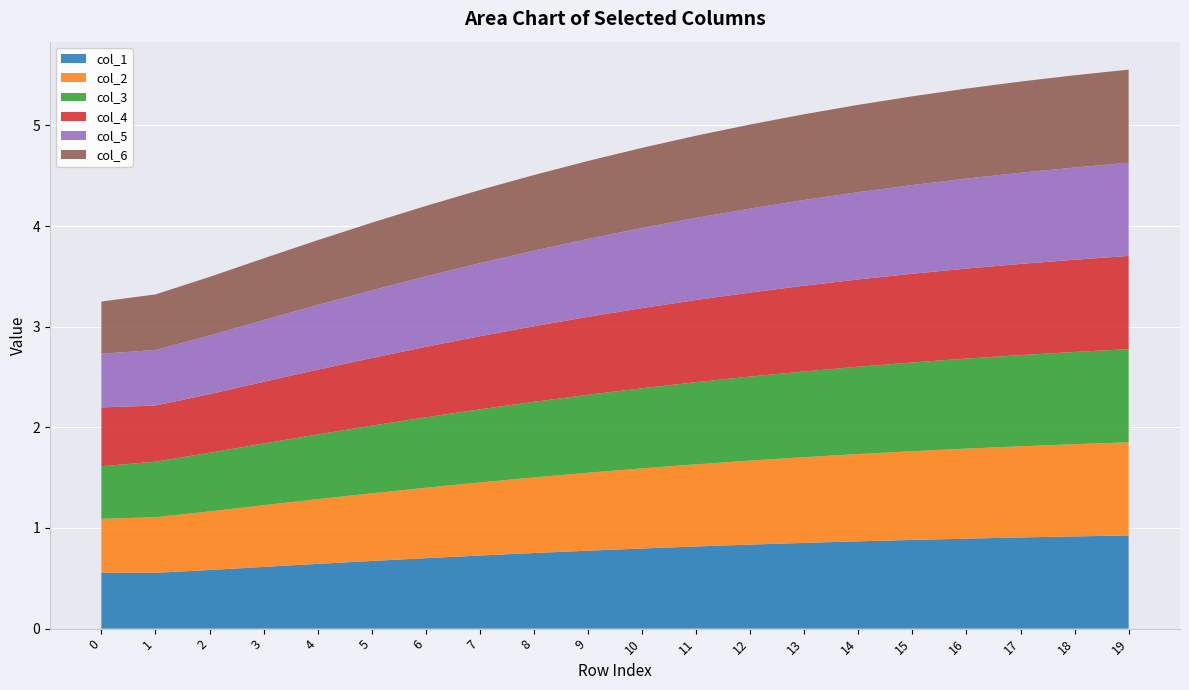

Reading left to right, transcribe all the data shown in this chart.

col_1: 0=0.6	1=0.6	2=0.6	3=0.6	4=0.6	5=0.7	6=0.7	7=0.7	8=0.8	9=0.8	10=0.8	11=0.8	12=0.8	13=0.9	14=0.9	15=0.9	16=0.9	17=0.9	18=0.9	19=0.9
col_2: 0=0.5	1=0.6	2=0.6	3=0.6	4=0.6	5=0.7	6=0.7	7=0.7	8=0.8	9=0.8	10=0.8	11=0.8	12=0.8	13=0.9	14=0.9	15=0.9	16=0.9	17=0.9	18=0.9	19=0.9
col_3: 0=0.5	1=0.6	2=0.6	3=0.6	4=0.6	5=0.7	6=0.7	7=0.7	8=0.8	9=0.8	10=0.8	11=0.8	12=0.8	13=0.9	14=0.9	15=0.9	16=0.9	17=0.9	18=0.9	19=0.9
col_4: 0=0.6	1=0.6	2=0.6	3=0.6	4=0.6	5=0.7	6=0.7	7=0.7	8=0.8	9=0.8	10=0.8	11=0.8	12=0.8	13=0.9	14=0.9	15=0.9	16=0.9	17=0.9	18=0.9	19=0.9
col_5: 0=0.5	1=0.6	2=0.6	3=0.6	4=0.6	5=0.7	6=0.7	7=0.7	8=0.8	9=0.8	10=0.8	11=0.8	12=0.8	13=0.9	14=0.9	15=0.9	16=0.9	17=0.9	18=0.9	19=0.9
col_6: 0=0.5	1=0.6	2=0.6	3=0.6	4=0.6	5=0.7	6=0.7	7=0.7	8=0.8	9=0.8	10=0.8	11=0.8	12=0.8	13=0.9	14=0.9	15=0.9	16=0.9	17=0.9	18=0.9	19=0.9